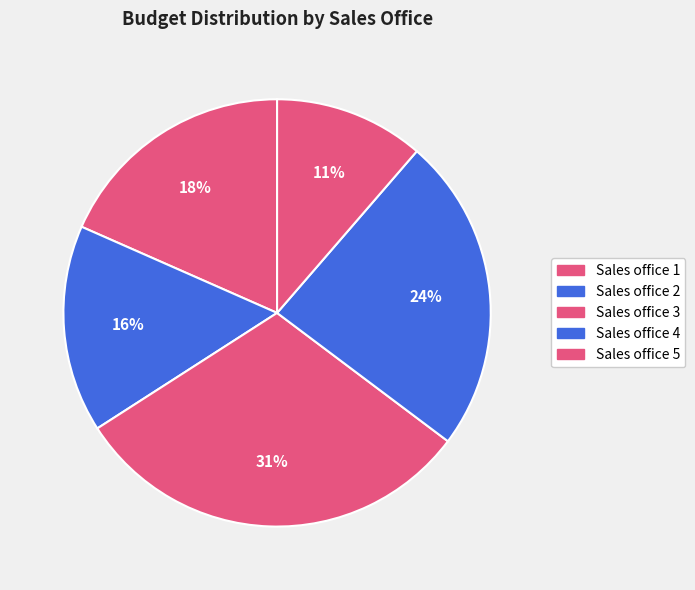

How many segments does this pie chart have?

5